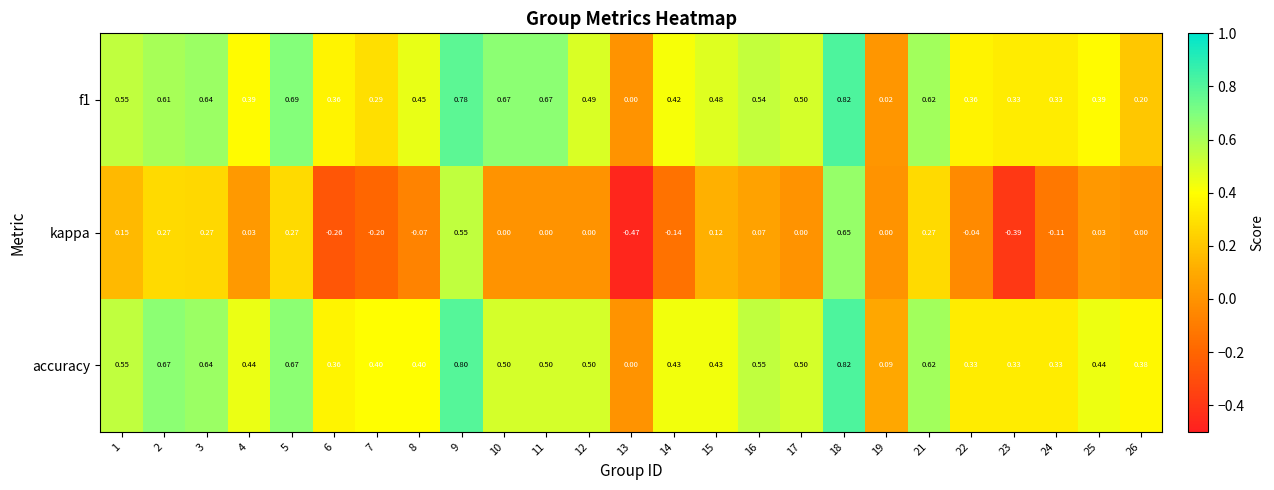

Which series has the largest total across all categories?

accuracy